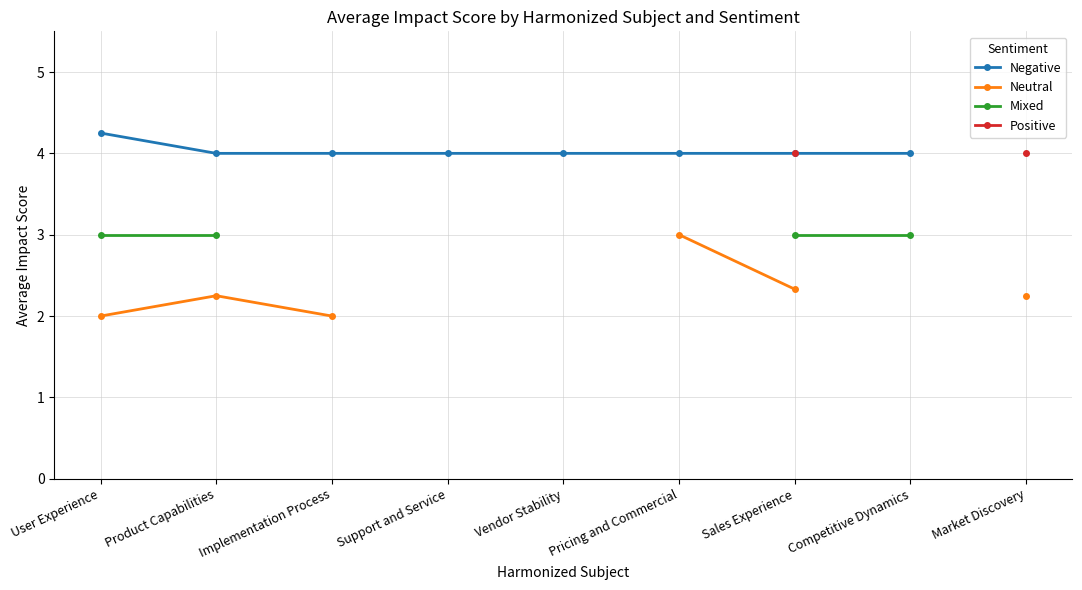

What are all the series names shown in the legend?

Negative, Neutral, Mixed, Positive